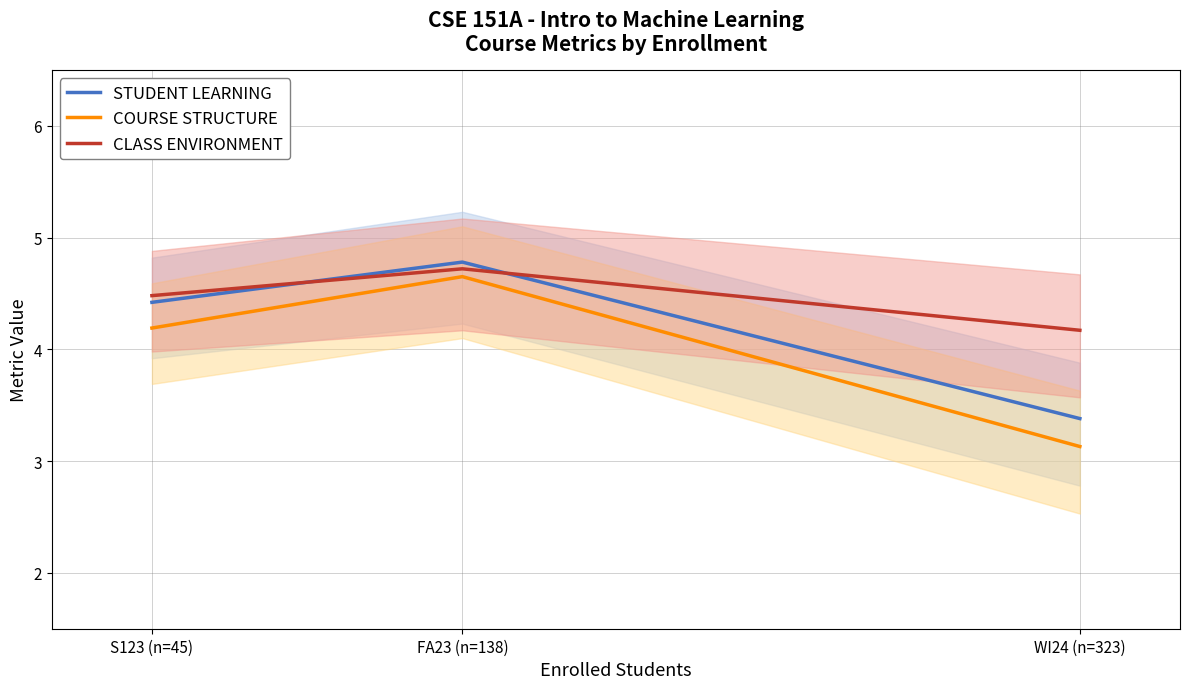

What are all the series names shown in the legend?

STUDENT LEARNING, COURSE STRUCTURE, CLASS ENVIRONMENT